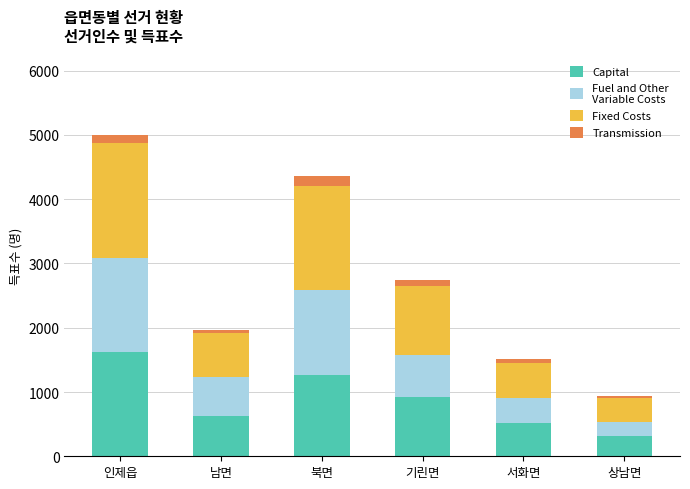

How many distinct data groups are displayed?

4